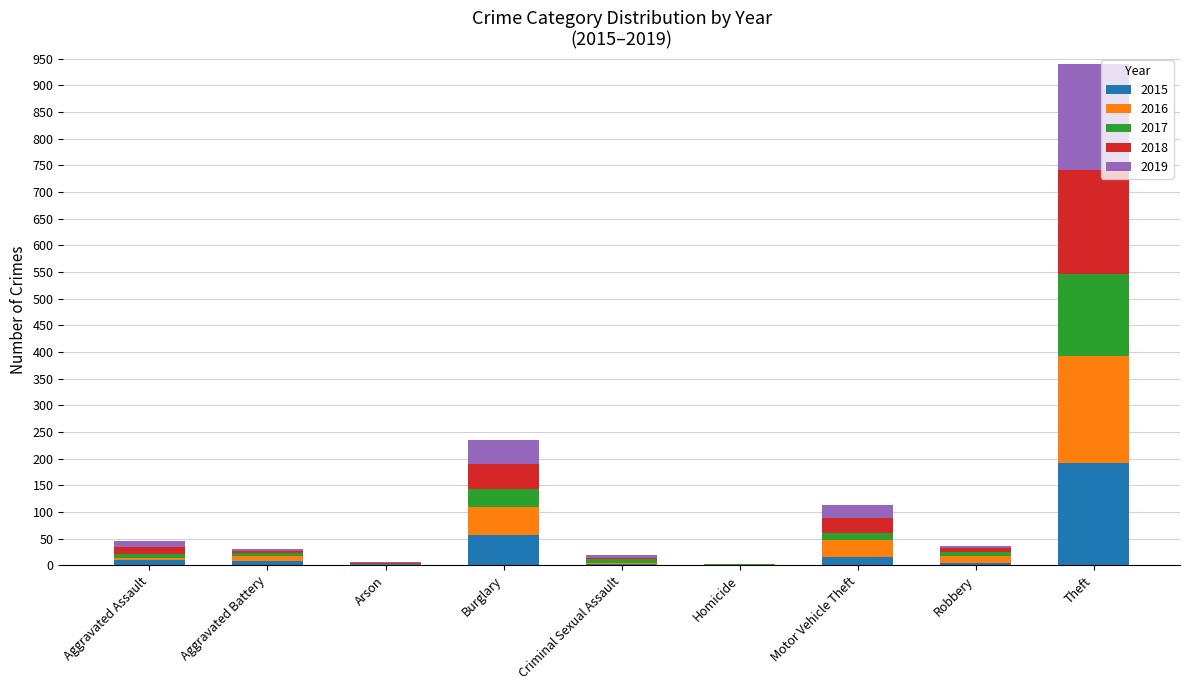

What is the sum of all 2015 values?

289